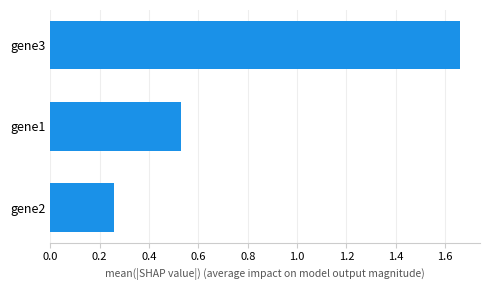

What is the difference between the maximum and minimum values?

1.4